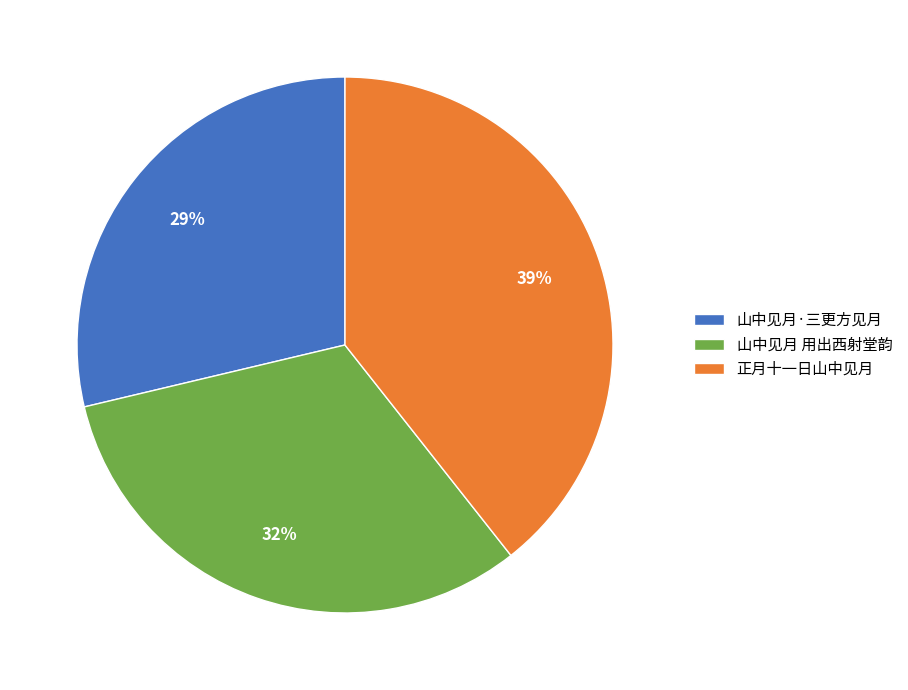

To the nearest percent, what is the average slice percentage?

33%